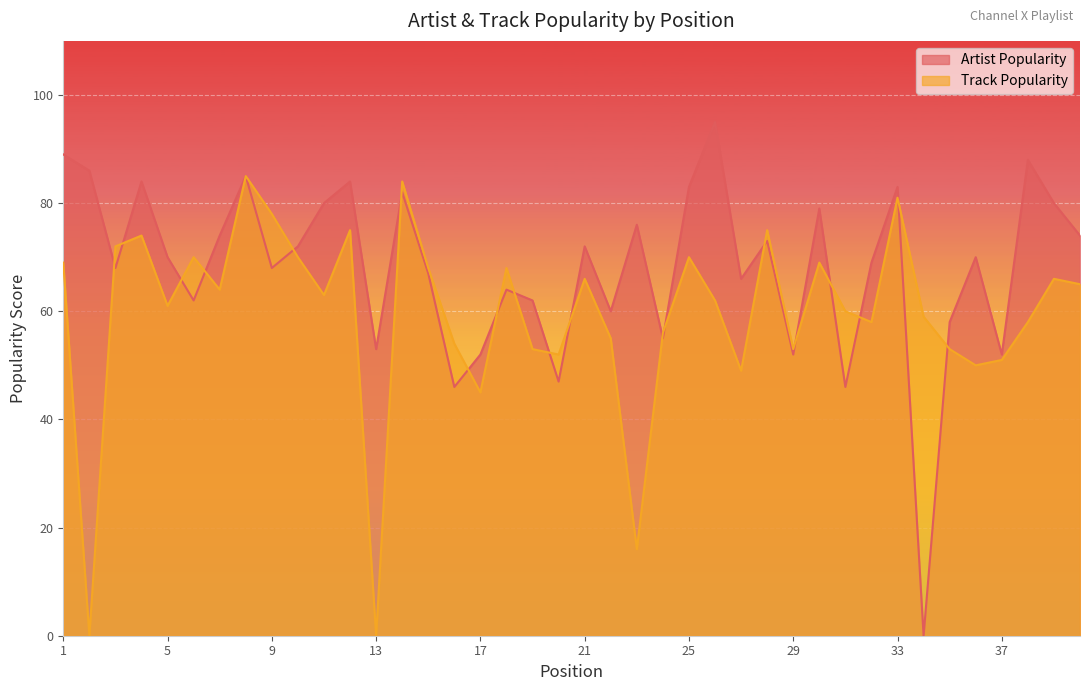

What is the sum of the Track Popularity values at 29 and 14?

137